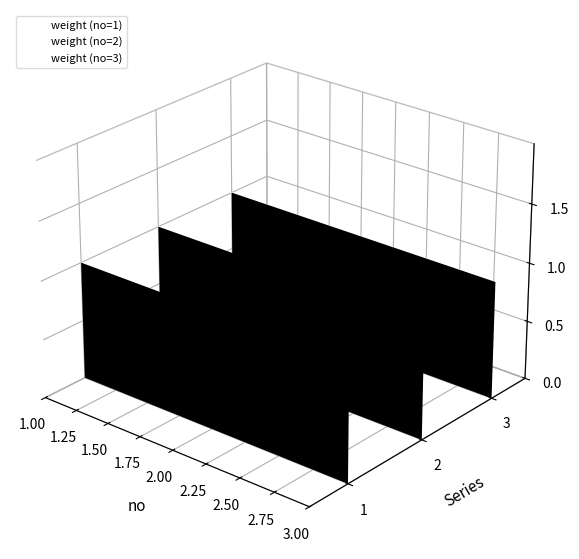

Rank the series by their maximum value, from highest to lowest.

weight (no=3), weight (no=2), weight (no=1)